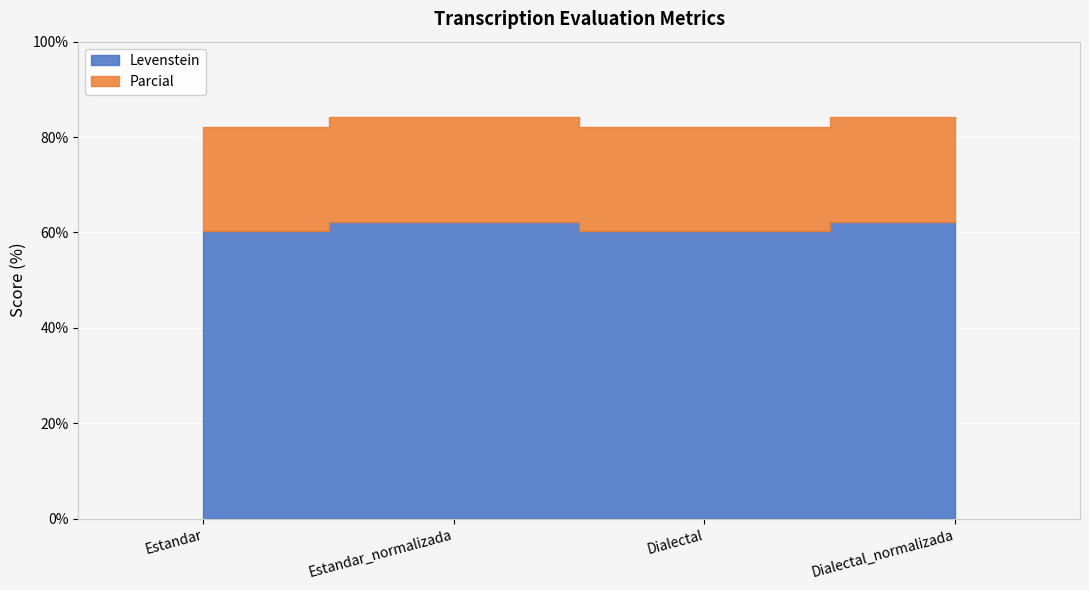

What is the highest value of the Levenstein series?

62.2